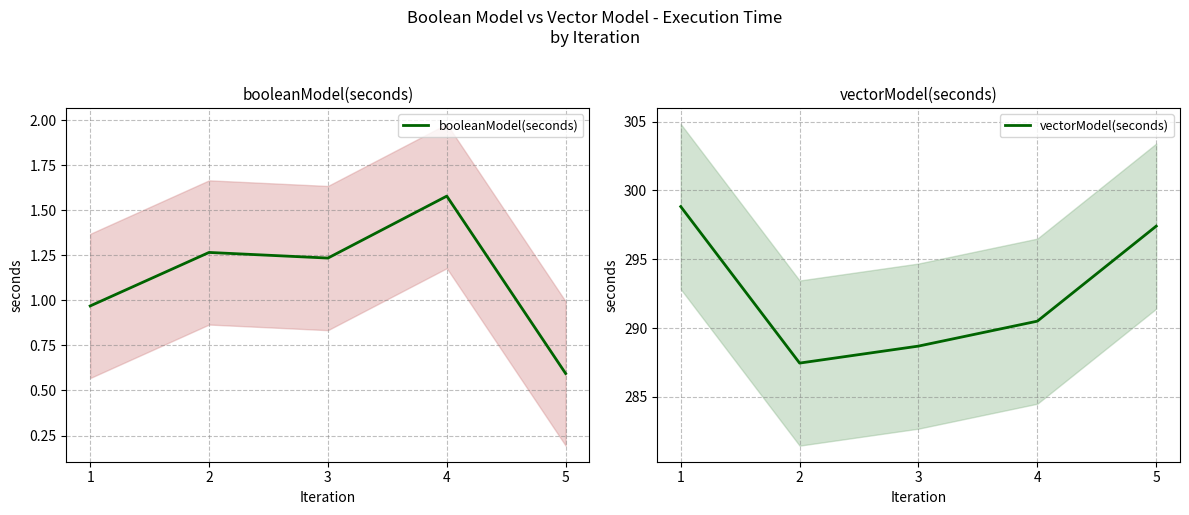

What is the difference between the booleanModel(seconds) values at 2 and 5?

0.7